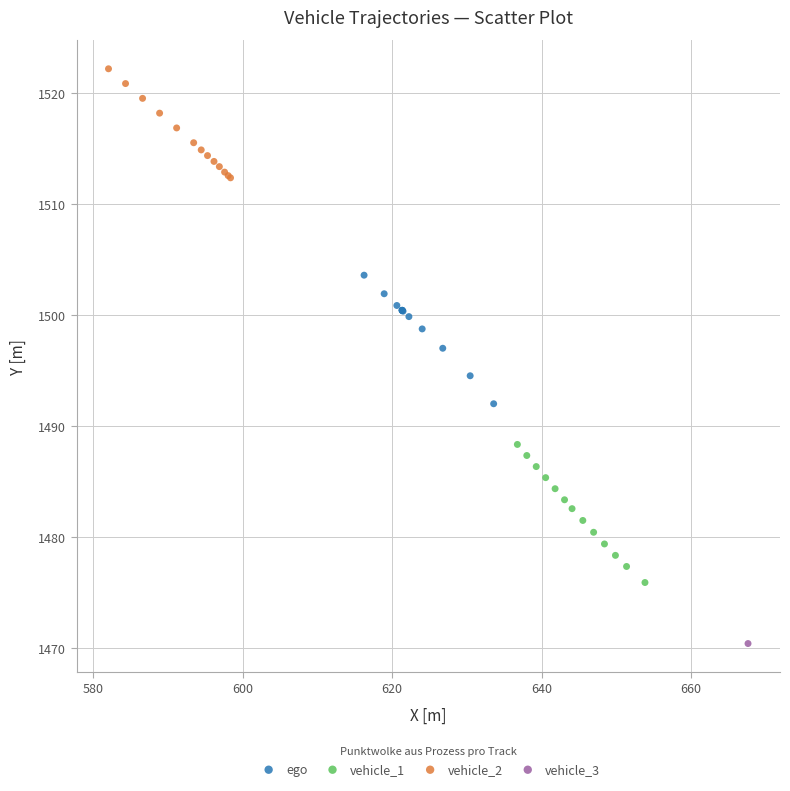

Which series reaches the maximum Y coordinate?

vehicle_2